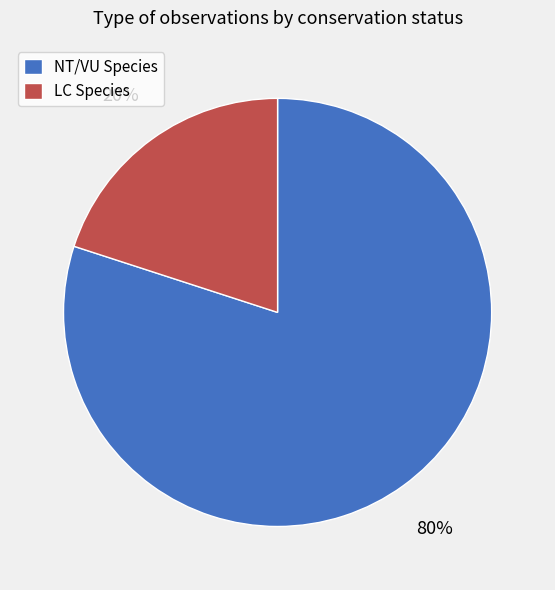

How many slices are in this pie chart?

2